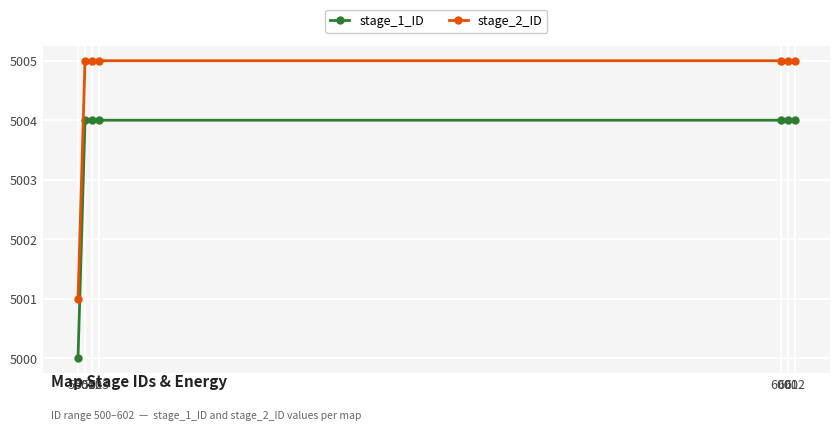

True or false: stage_1_ID and stage_2_ID cross at least once.

False